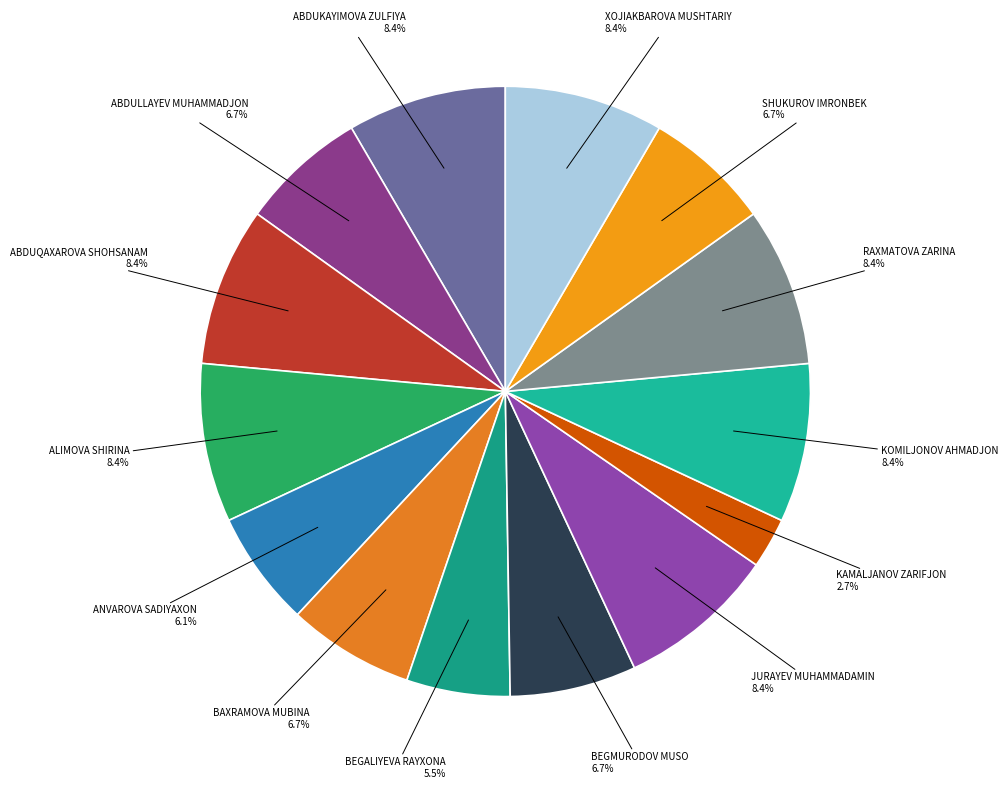

How much of the chart is everything except ABDULLAYEV MUHAMMADJON?

93.3%